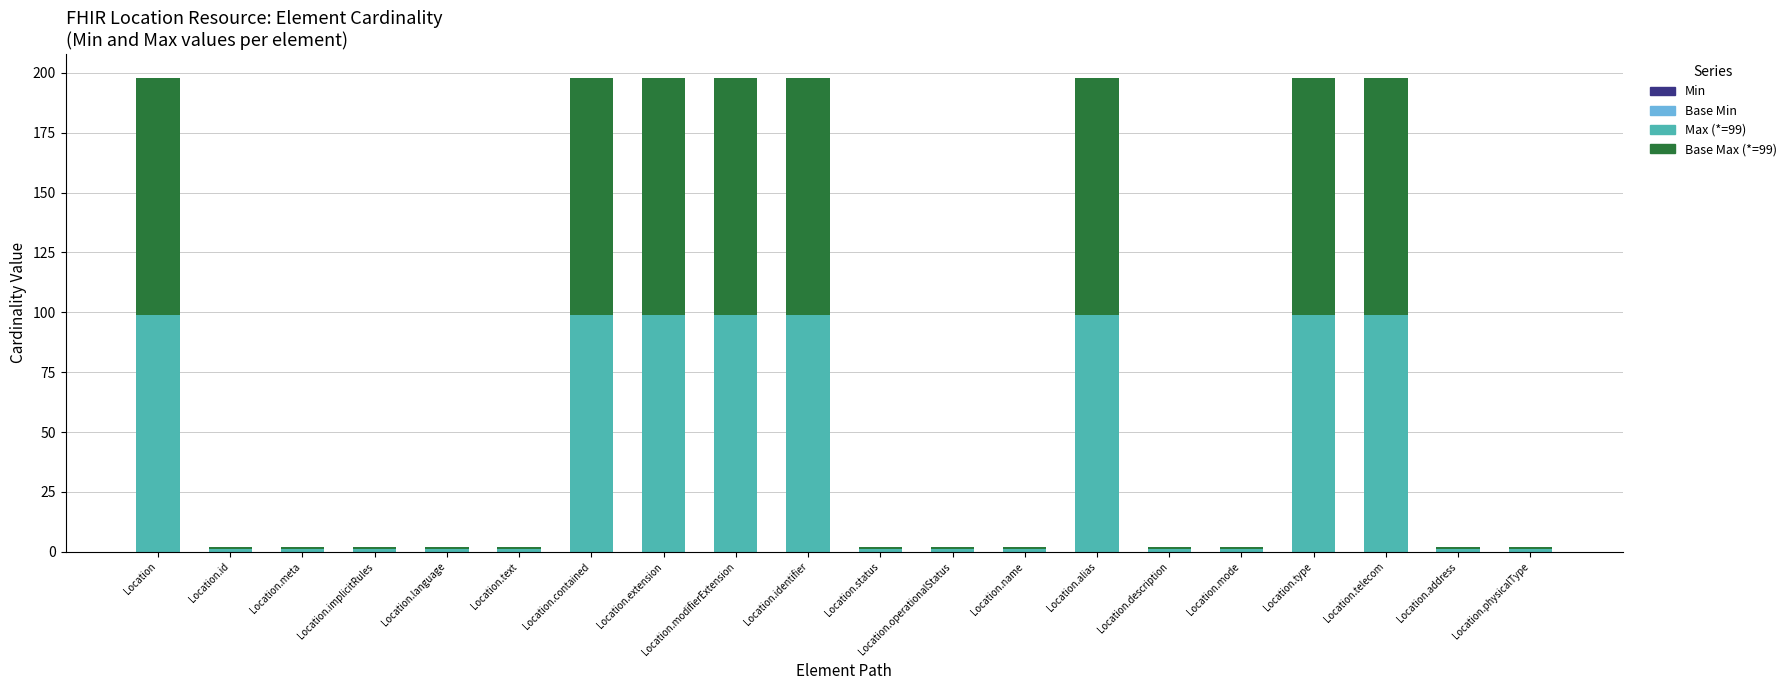

Count the number of data series in this chart.

2